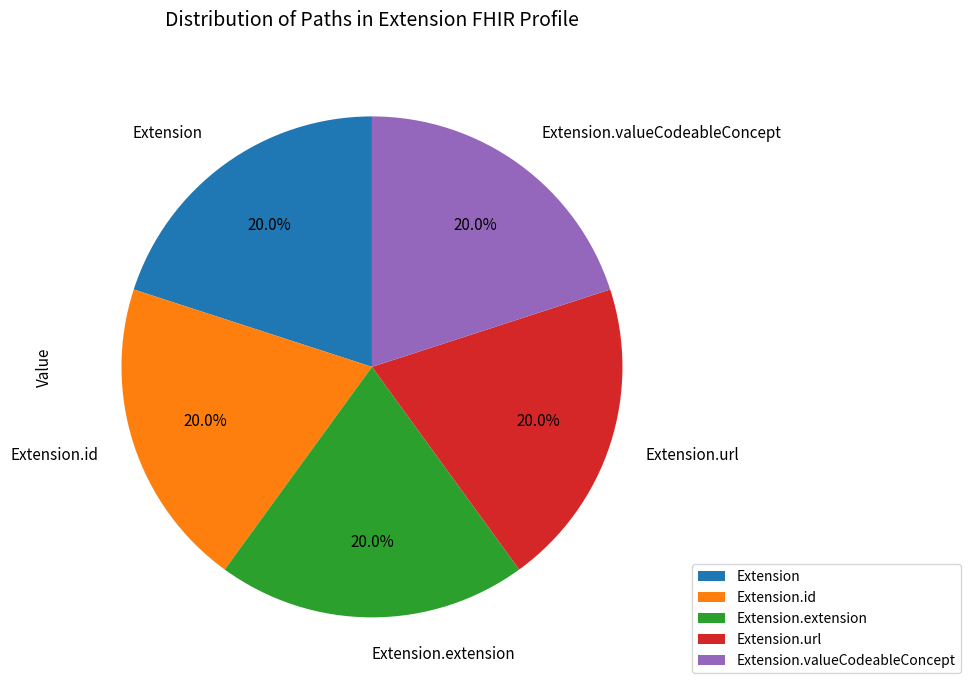

What is the ratio of the value at Extension.extension to the value at Extension.url?

1.0